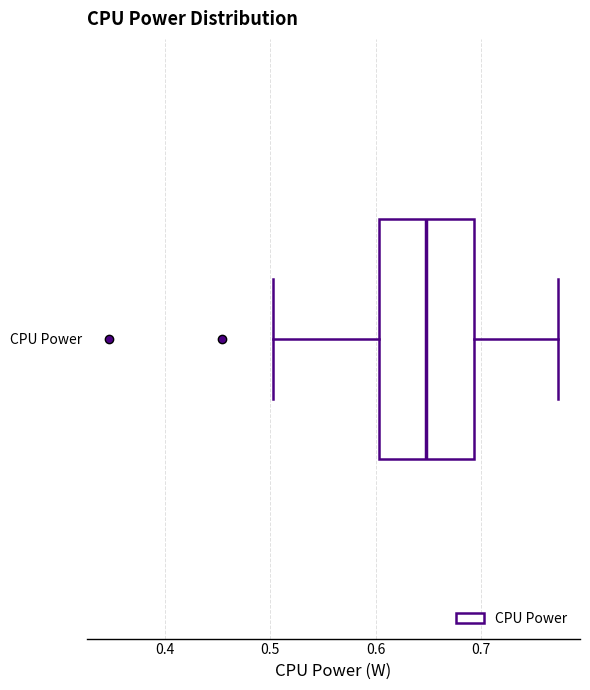

Transcribe this box plot: give where the median line is, the range the box spans, and where the two whiskers end, as read against the x-axis. The values are not printed on the chart, so give them approximately, as read against the axis.

median 0.65, box 0.60 to 0.69, whiskers 0.50 to 0.77